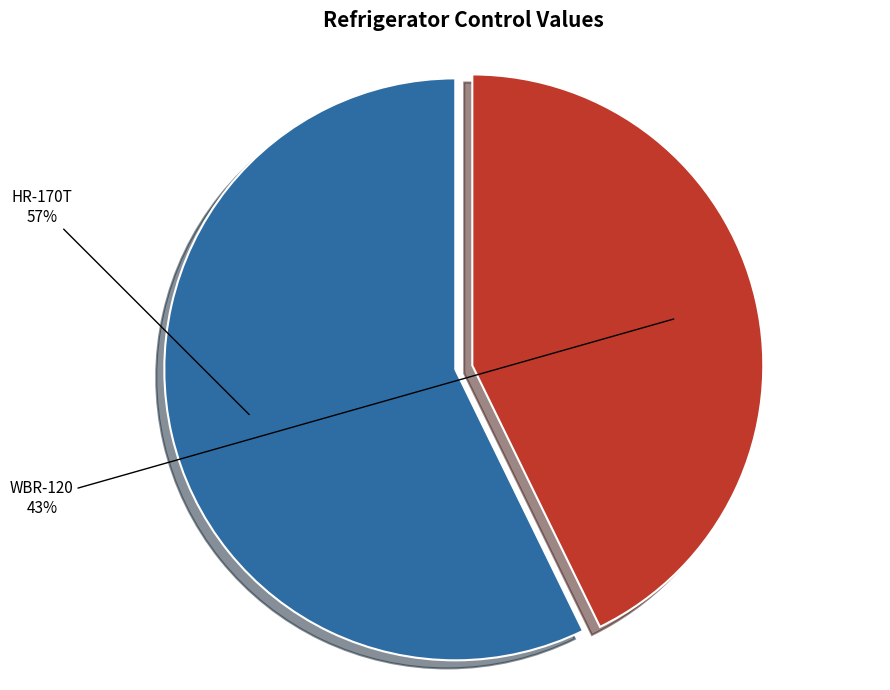

To the nearest percent, what is the difference between the largest and smallest slice percentages?

14%